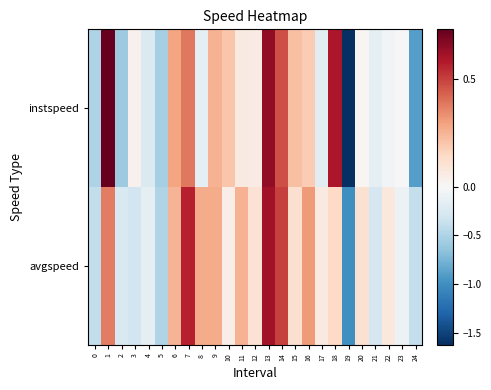

Reading left to right, extract all data points from this chart.

instspeed: 0=-0.5	1=0.7	2=-0.6	3=0.0	4=-0.2	5=-0.5	6=0.3	7=0.4	8=-0.1	9=0.3	10=0.2	11=0.1	12=0.1	13=0.6	14=0.5	15=0.2	16=0.2	17=-0.2	18=0.6	19=-1.6	20=0.0	21=-0.2	22=-0.0	23=-0.0	24=-0.9
avgspeed: 0=-0.4	1=0.4	2=-0.2	3=-0.3	4=-0.1	5=-0.5	6=0.2	7=0.6	8=0.3	9=0.3	10=0.1	11=0.3	12=0.1	13=0.6	14=0.5	15=0.1	16=0.3	17=0.1	18=0.1	19=-1.0	20=0.1	21=-0.3	22=0.1	23=-0.1	24=-0.4